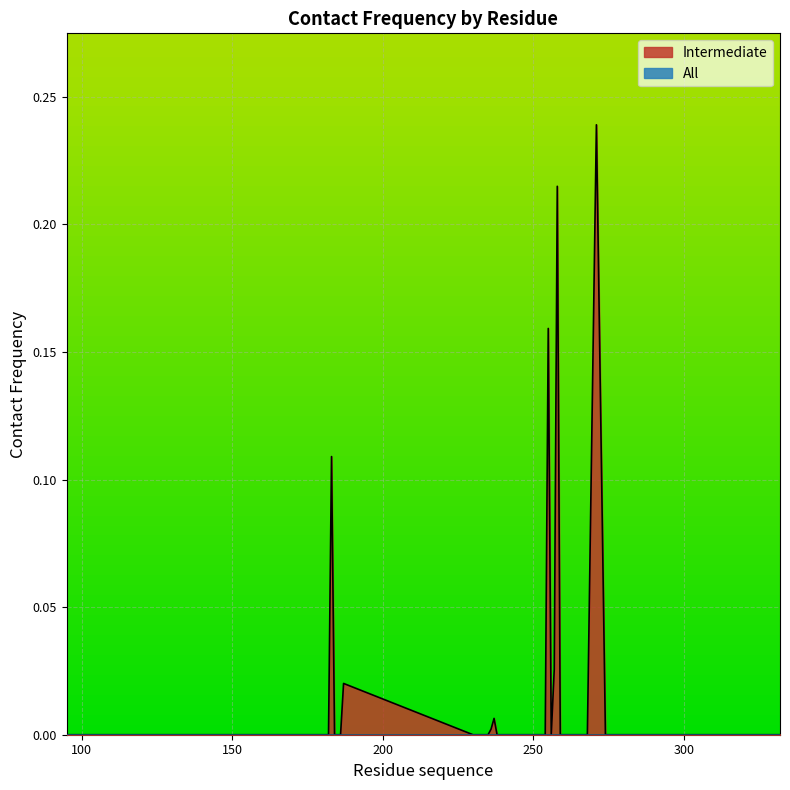

Reading right to left, what are all the values shown in this chart?

332=0.0	331=0.0	330=0.0	329=0.0	275=0.0	274=0.0	271=0.2	268=0.0	267=0.0	263=0.0	262=0.0	261=0.0	260=0.0	259=0.0	258=0.2	257=0.0	256=0.0	255=0.2	254=0.0	253=0.0	244=0.0	242=0.0	240=0.0	238=0.0	237=0.0	236=0.0	235=0.0	234=0.0	233=0.0	232=0.0	230=0.0	187=0.0	186=0.0	184=0.0	183=0.1	182=0.0	180=0.0	179=0.0	95=0.0